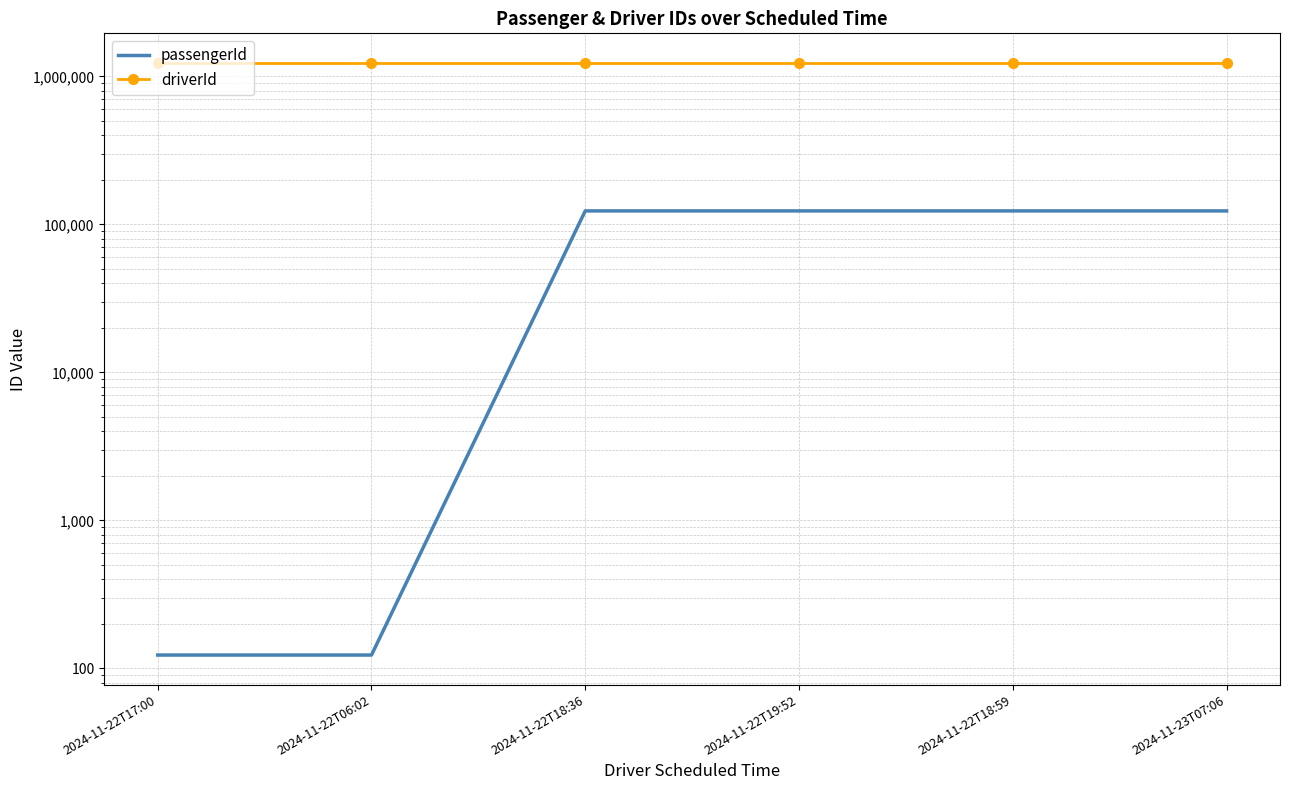

Which series changed the most between 2024-11-22T06:02 and 2024-11-23T07:06?

passengerId